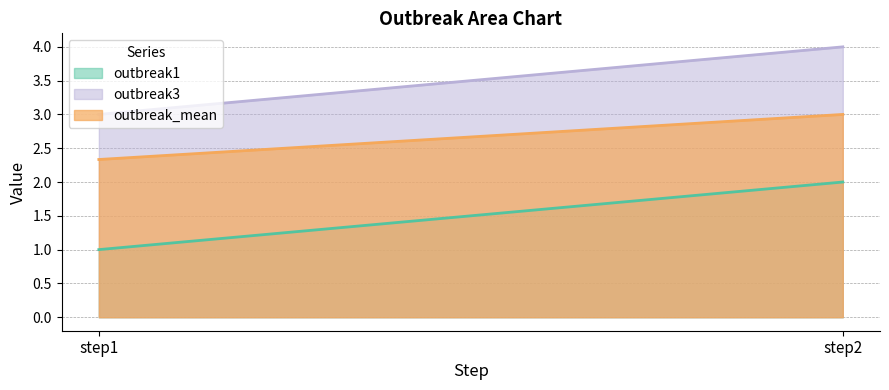

Rank the series by their average value, from highest to lowest.

outbreak3, outbreak_mean, outbreak1